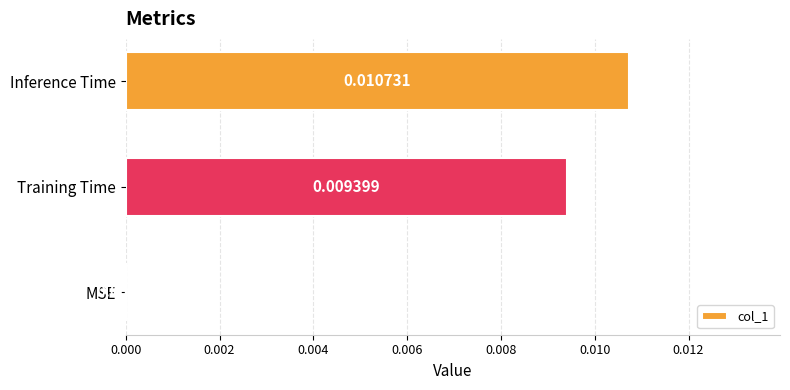

Which label corresponds to the largest value in the chart?

Inference Time